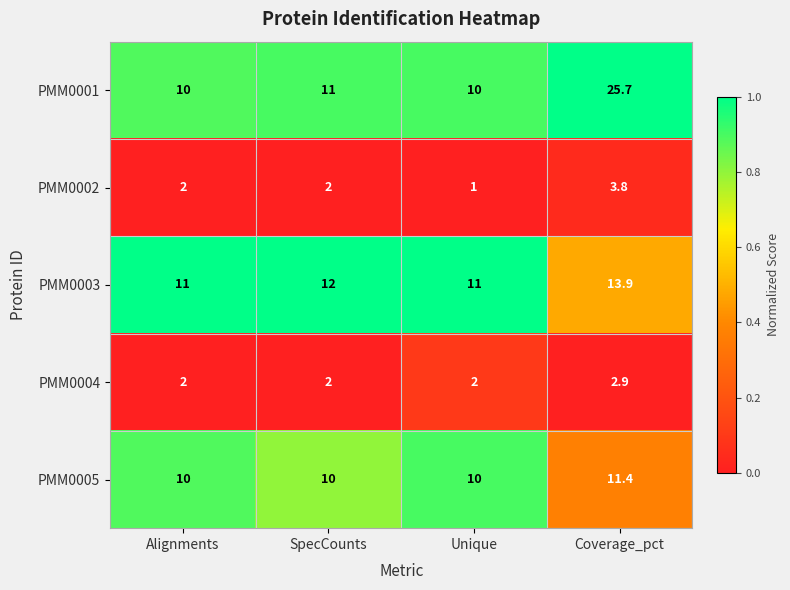

Reading right to left, list all the values displayed in this chart.

PMM0001: 25.7	10.0	11.0	10.0
PMM0002: 3.8	1.0	2.0	2.0
PMM0003: 13.9	11.0	12.0	11.0
PMM0004: 2.9	2.0	2.0	2.0
PMM0005: 11.4	10.0	10.0	10.0